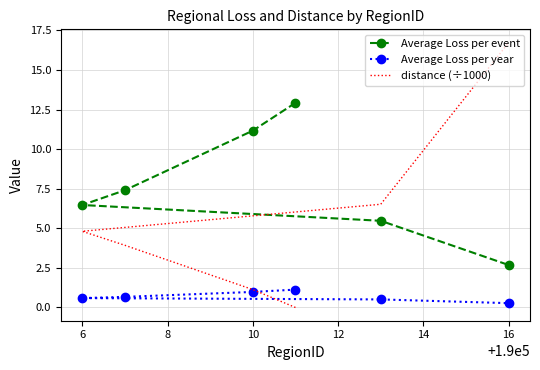

What is the difference between the second highest and minimum values in the distance (÷1000) series?

6.5